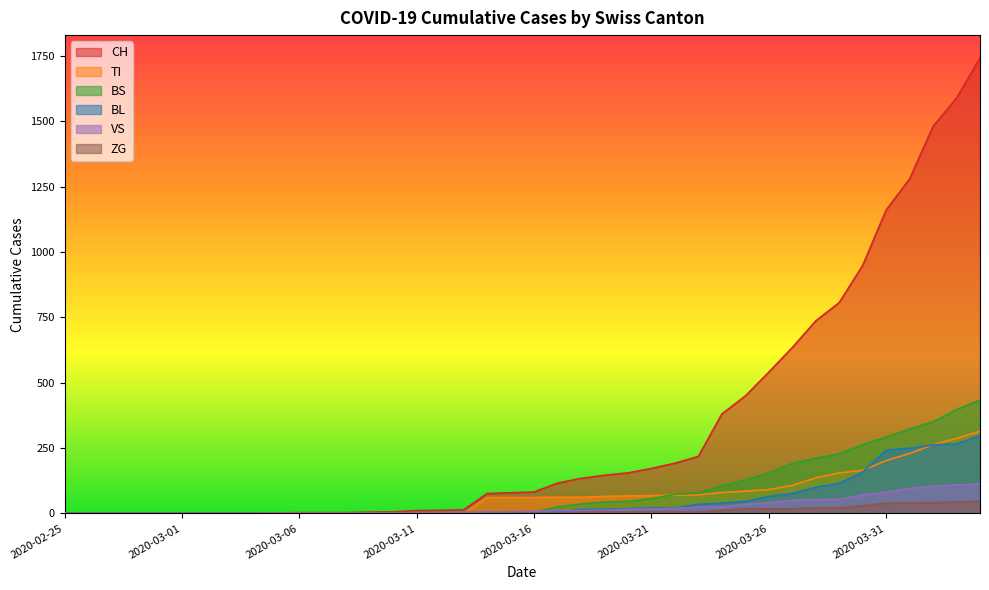

Which series has the largest total across all categories?

CH